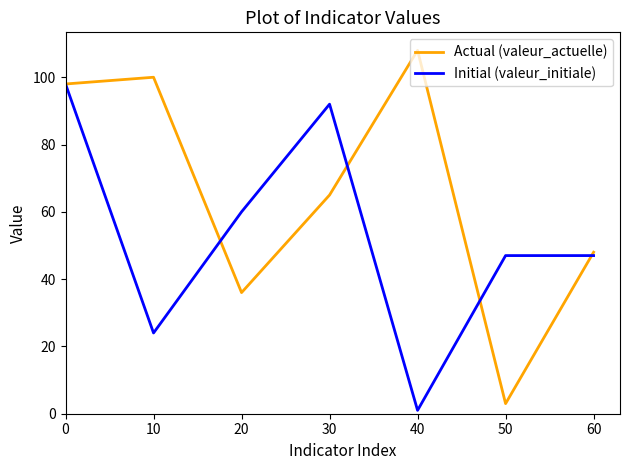

What is the sum of the Actual (valeur_actuelle) values at 50 and 40?

111